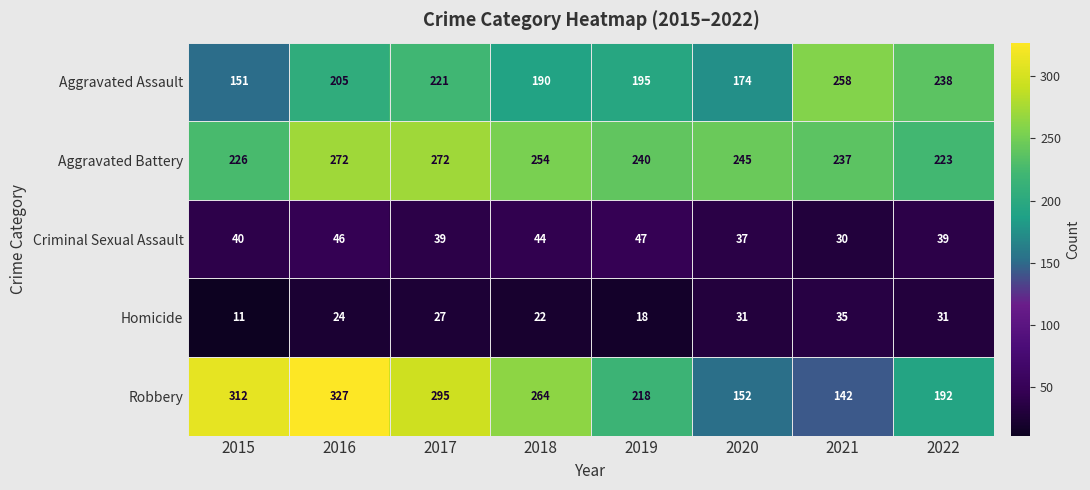

What is the sum of all Criminal Sexual Assault values?

322